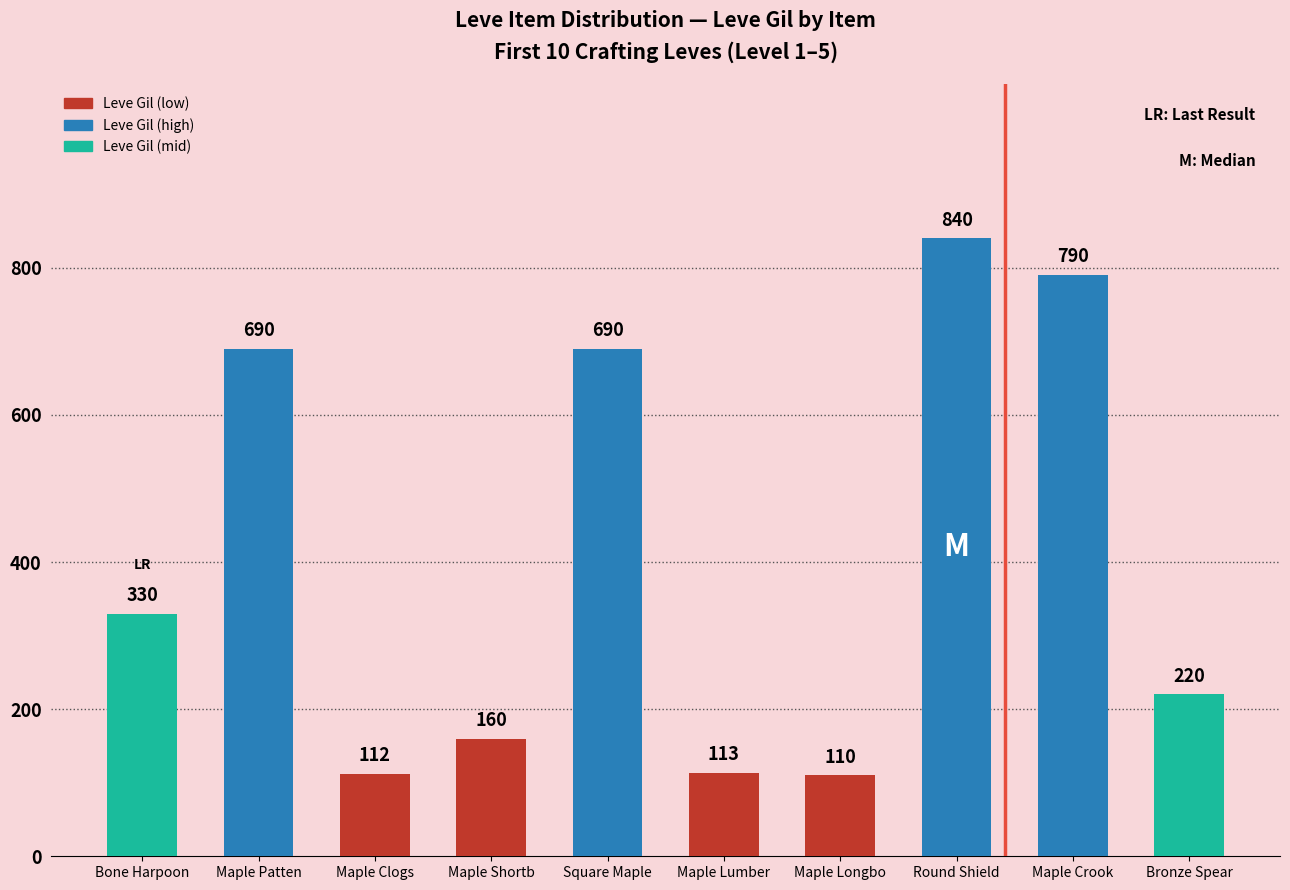

Where is the data nearest to the value 475?

Bone Harpoon